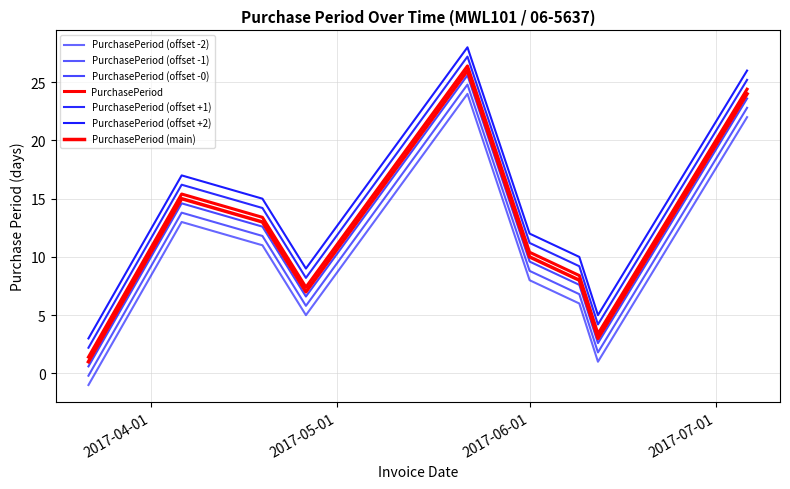

How many lines are shown in the chart?

7